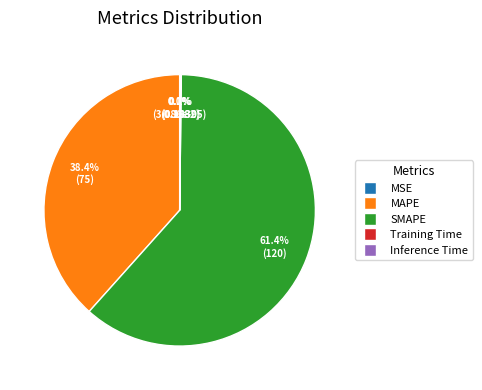

Which slice represents more than half of the pie?

SMAPE